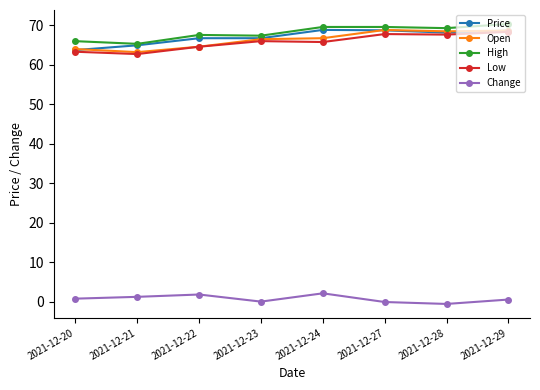

Is the value of High at 2021-12-21 greater than the value of Change at 2021-12-22?

Yes